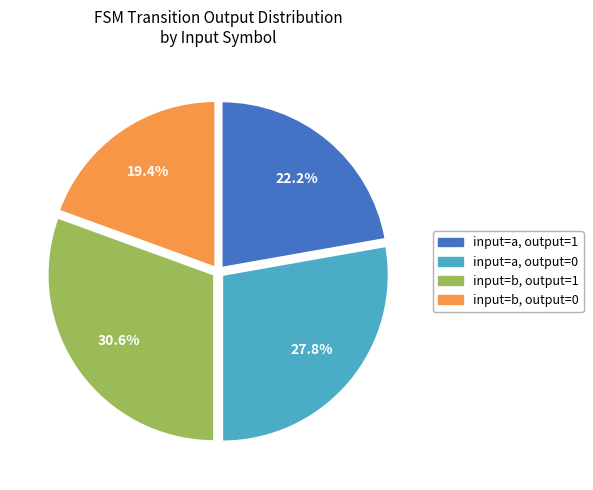

Does any single category account for the majority?

No